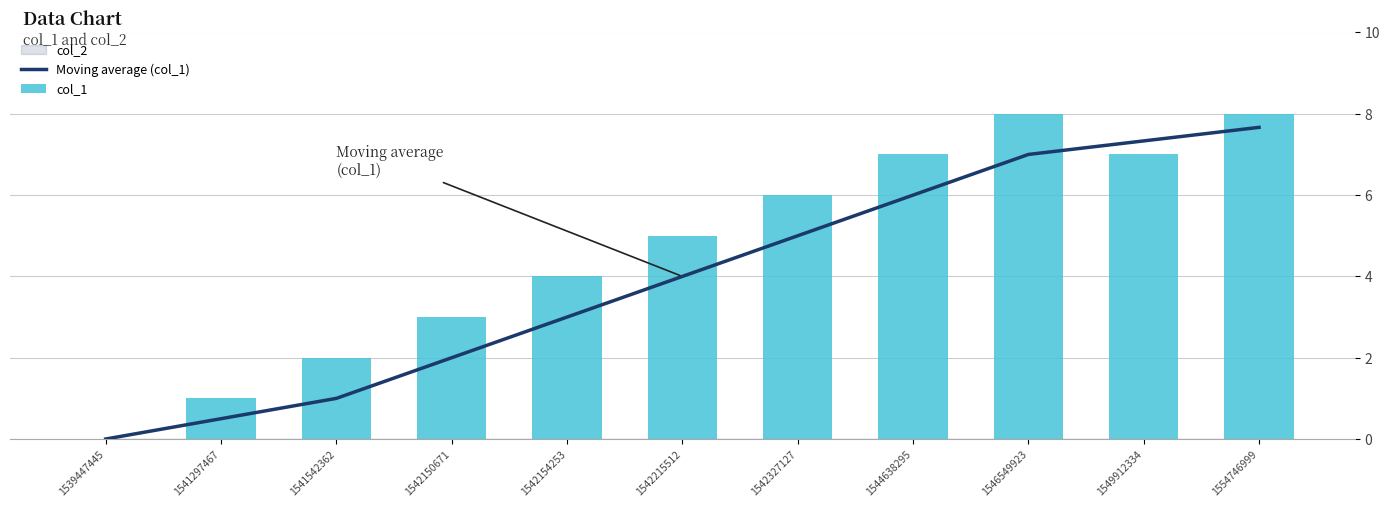

What is the difference between the second highest and second lowest values in the Moving average (col_1) series?

6.8